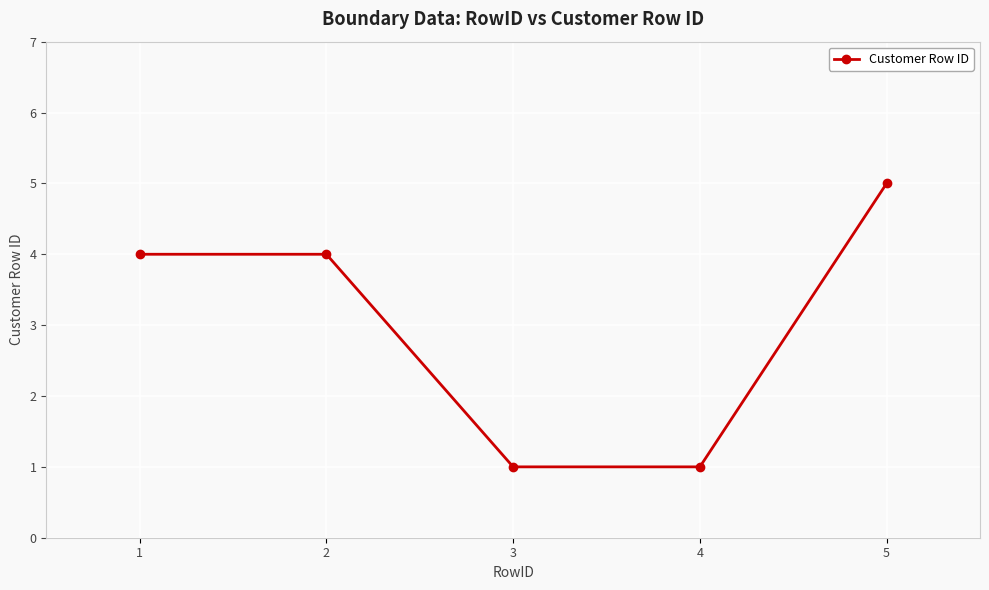

True or false: the data has more than 2 interior local peaks.

False